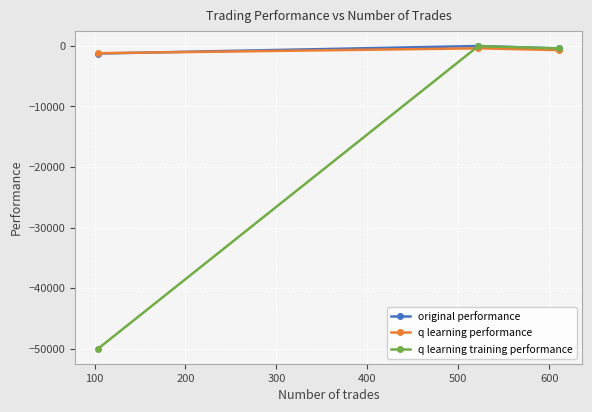

What is the lowest value of the original performance series?

-1248.7